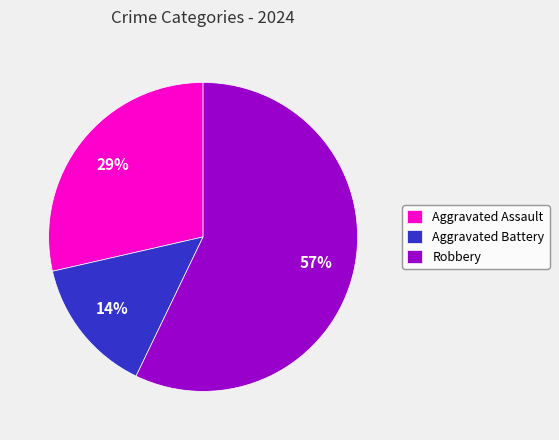

Which category has the smallest portion of the pie?

Aggravated Battery